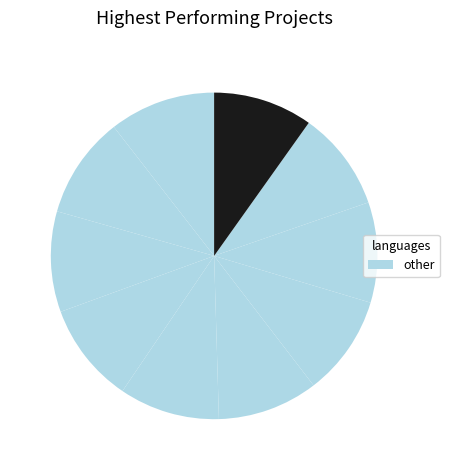

To the nearest percent, what is the average slice percentage?

10%